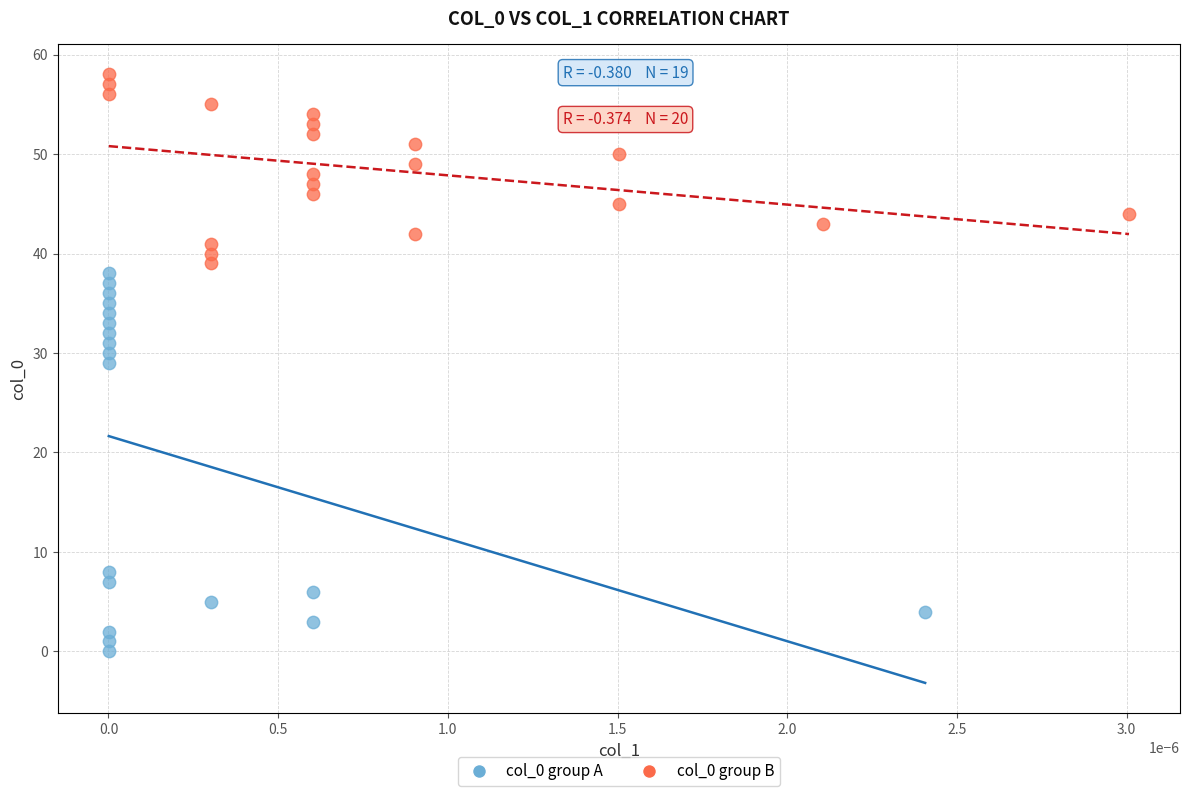

Which series has the largest Y range (max minus min)?

col_0 group A